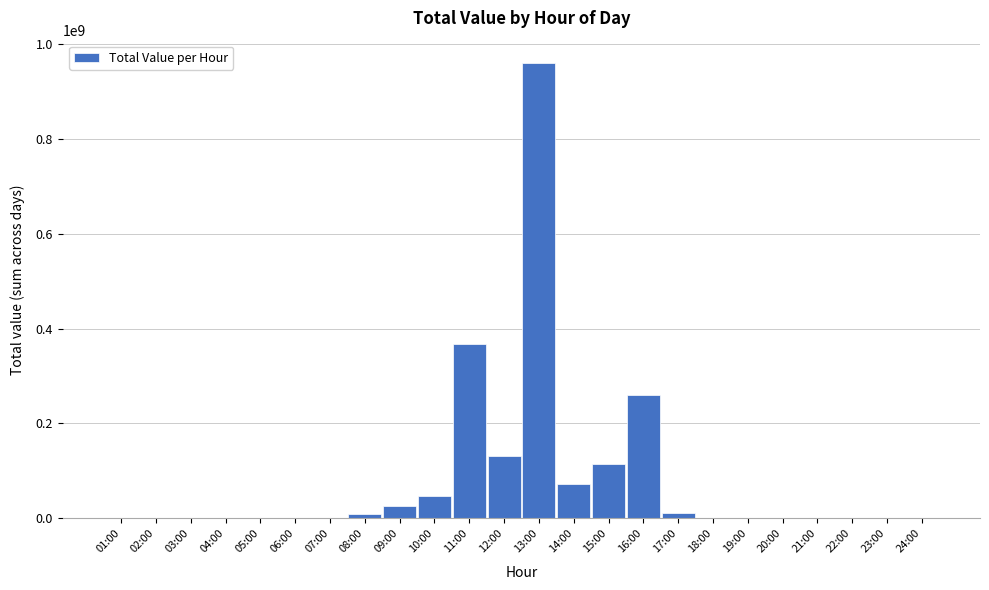

Where is the data nearest to the value 479209265?

11:00